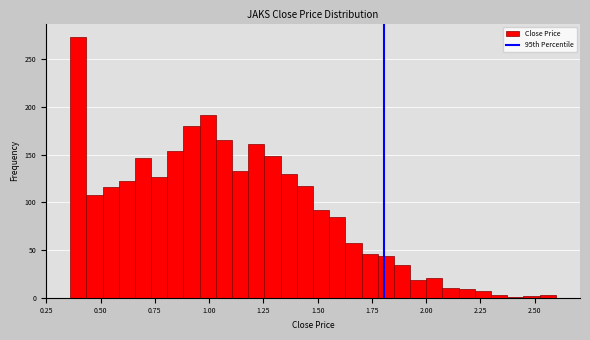

Read against the x-axis, roughly where is the centre of the tallest bar?

0.40